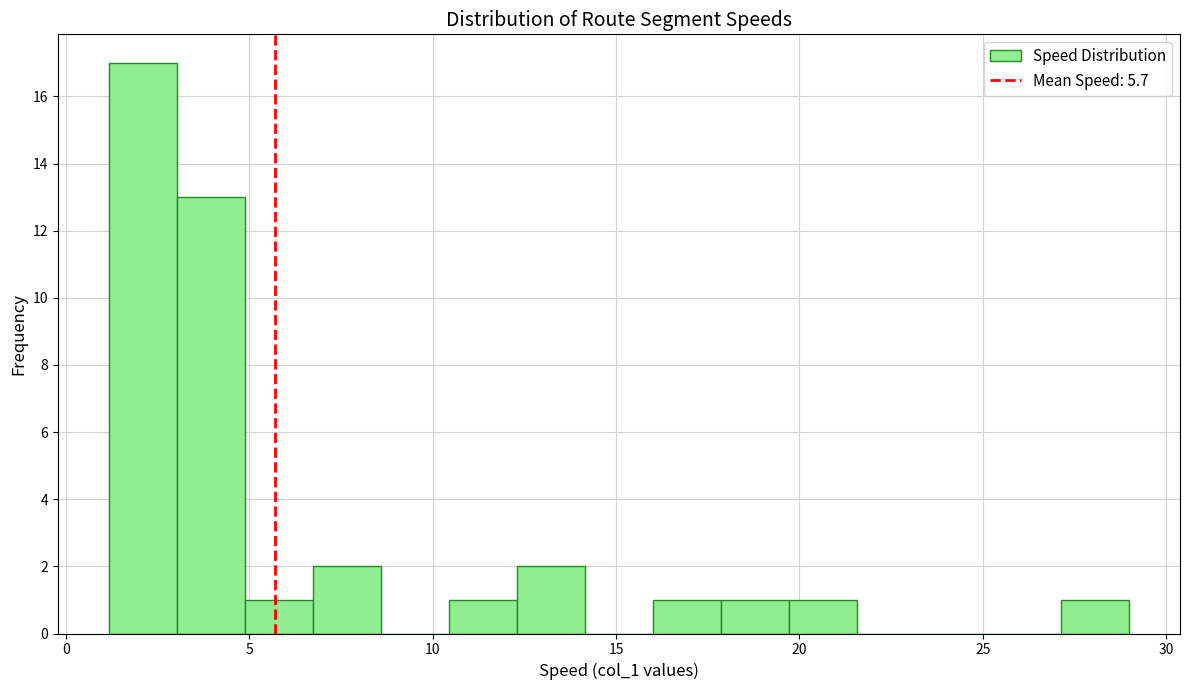

Around what value on the x-axis is the tallest bar? Give the approximate position of its centre, as read against the axis.

2.0